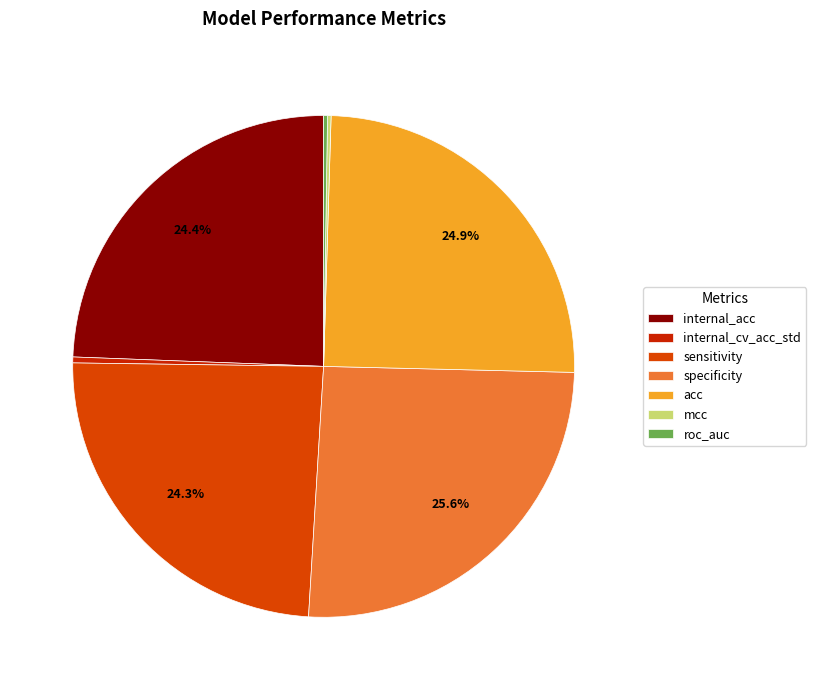

Which slice is the smallest?

mcc